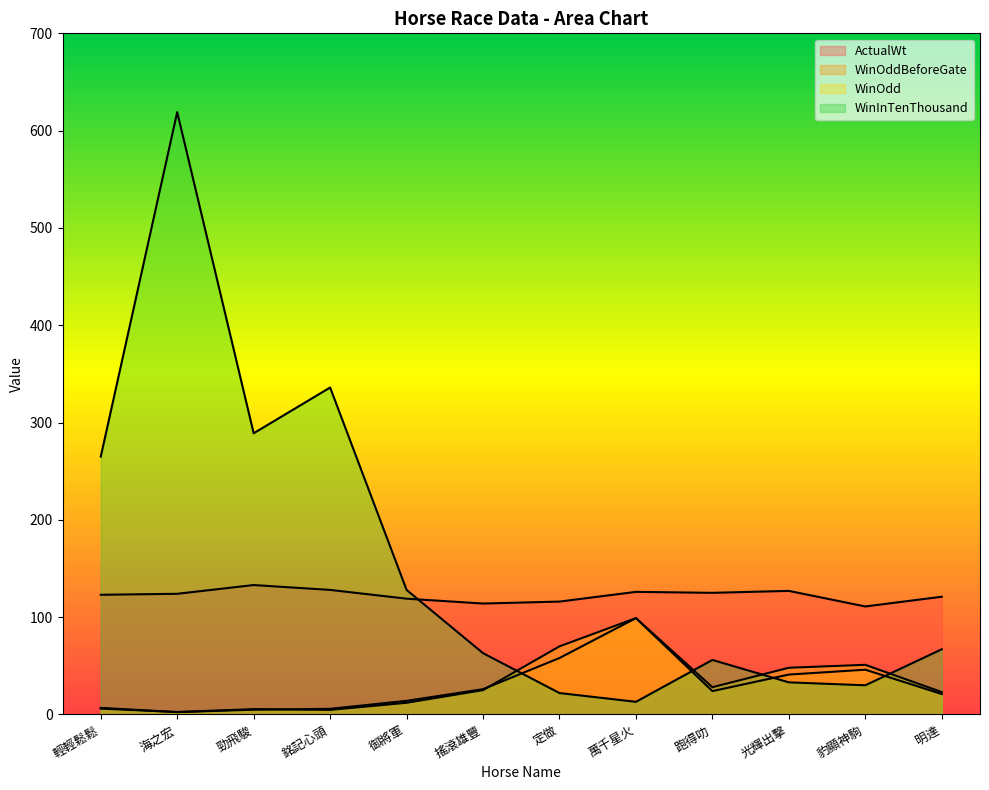

What is the total value across all series at 御將軍?

273.0